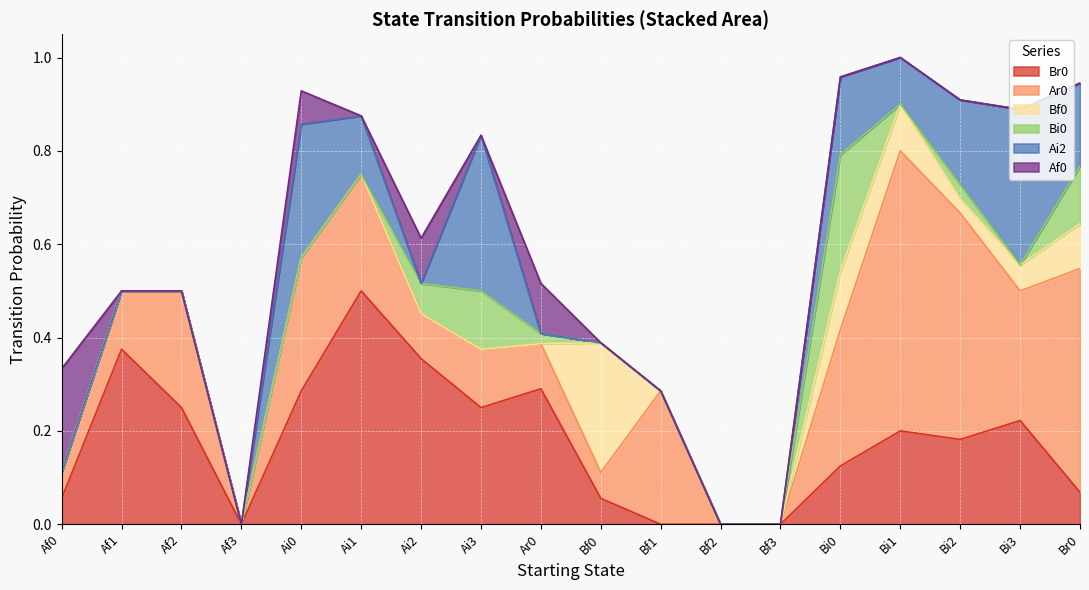

Which series changed the most between Af3 and Ar0?

Br0